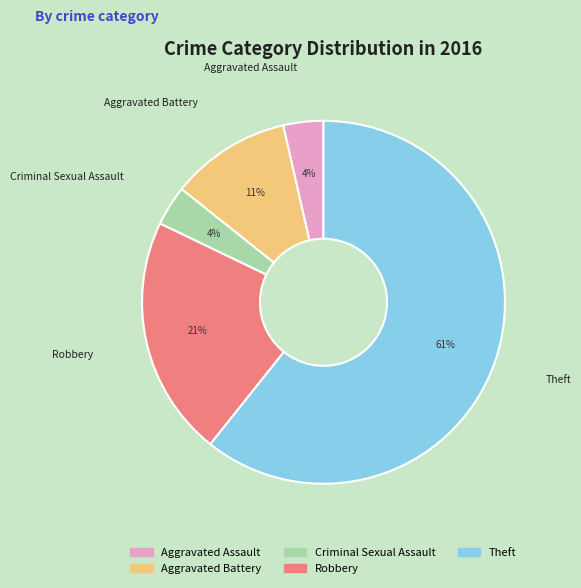

What percentage is the Robbery slice, to the nearest percent?

21%